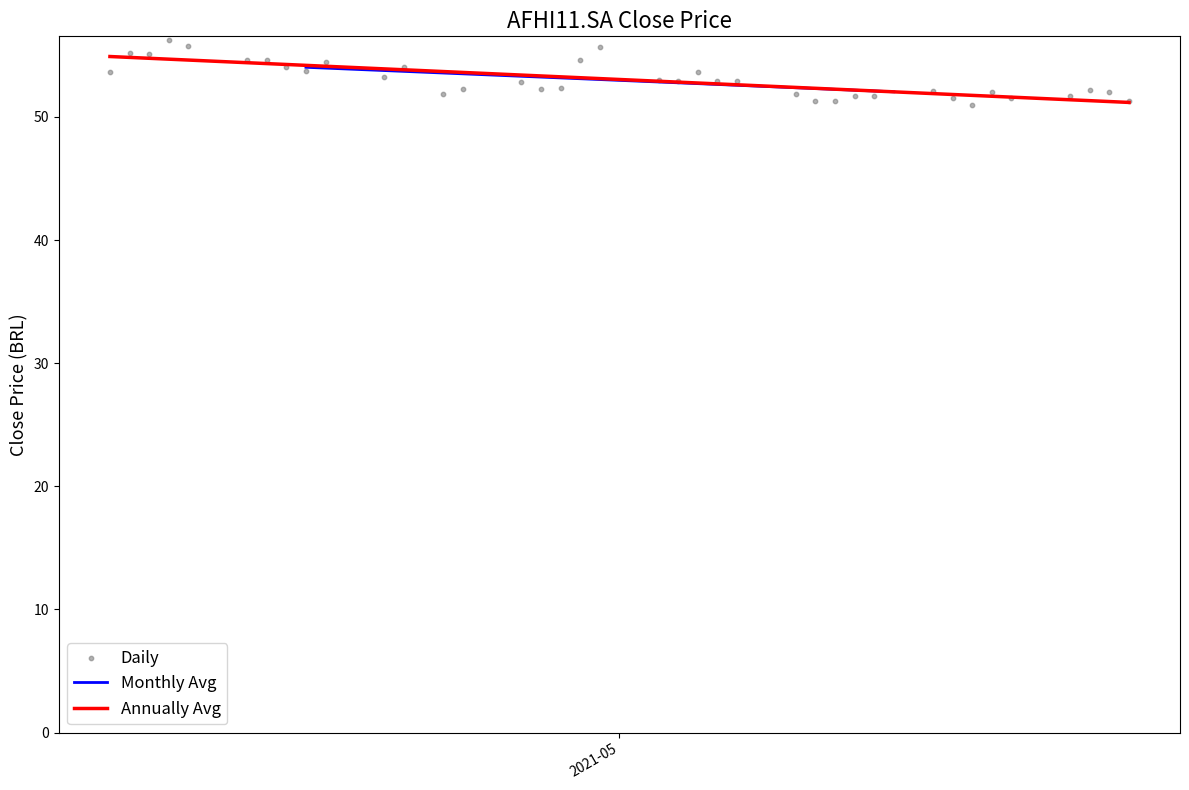

What is the lowest value of the Annually Avg series?

51.2